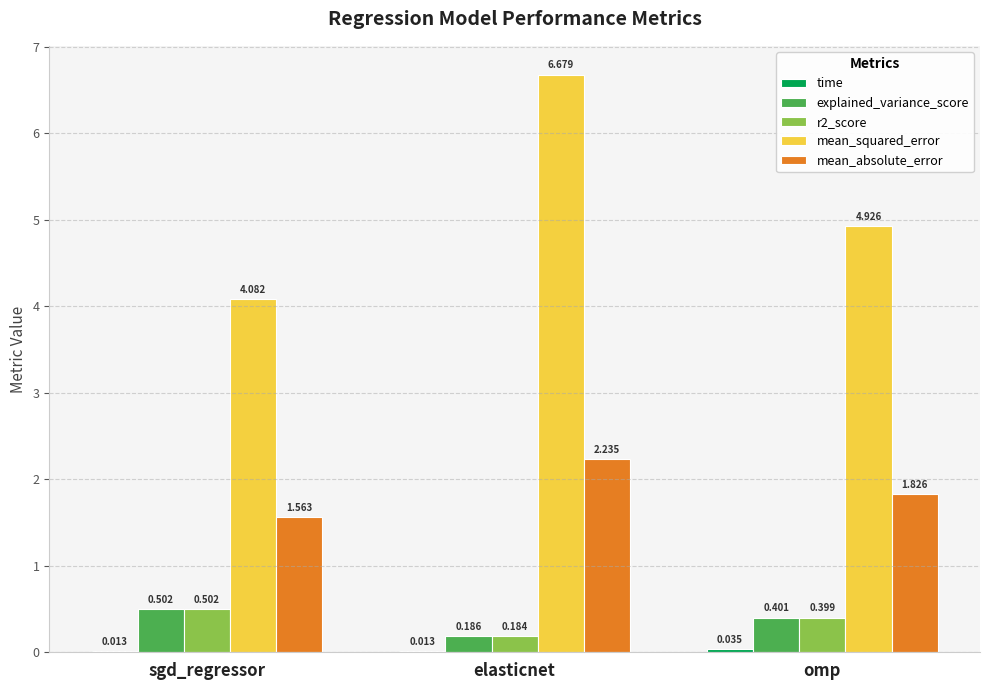

Which category has the highest value across all series?

elasticnet